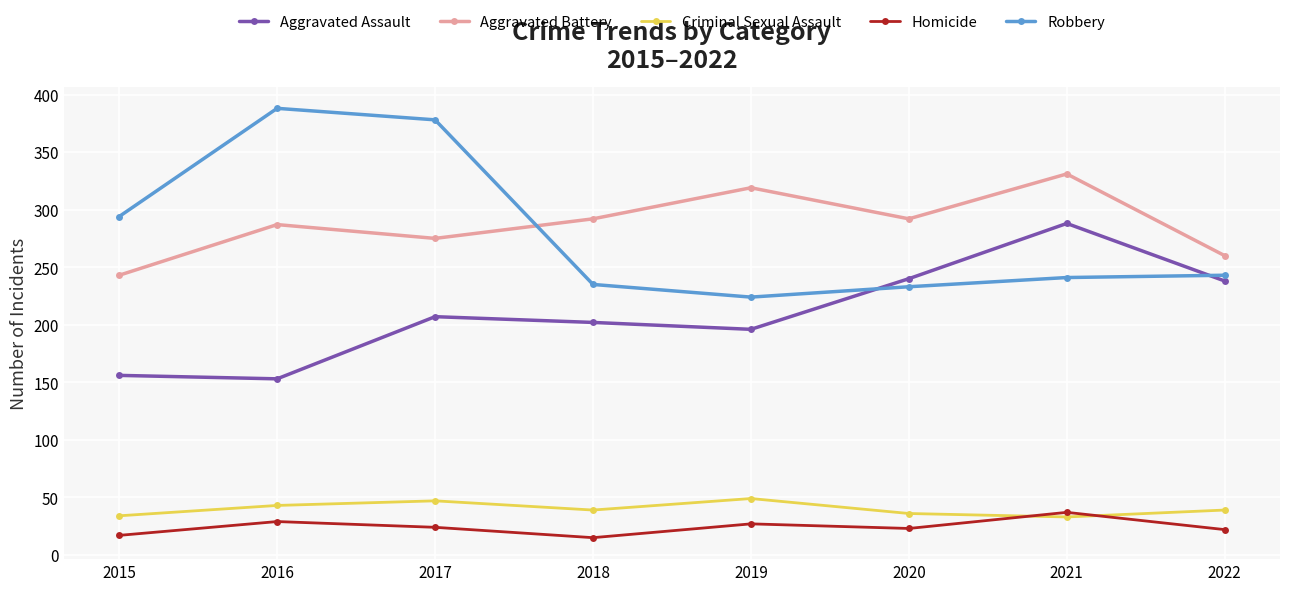

What is the difference between the Aggravated Assault values at 2017 and 2015?

51